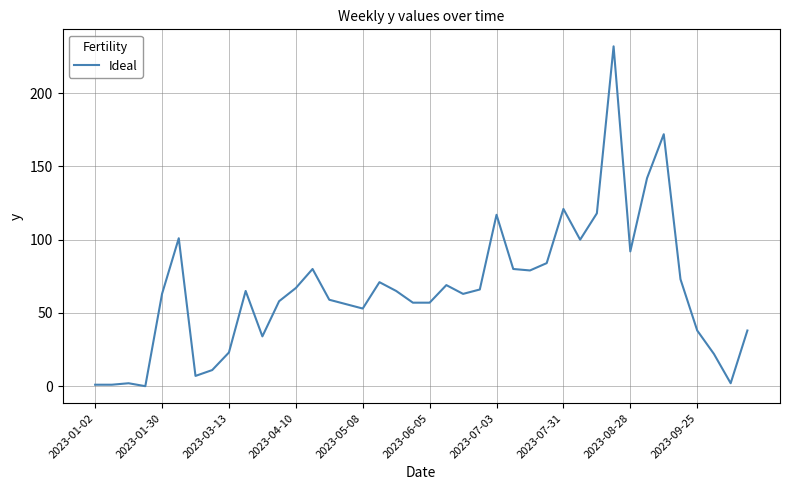

What is the maximum value shown in the chart?

232